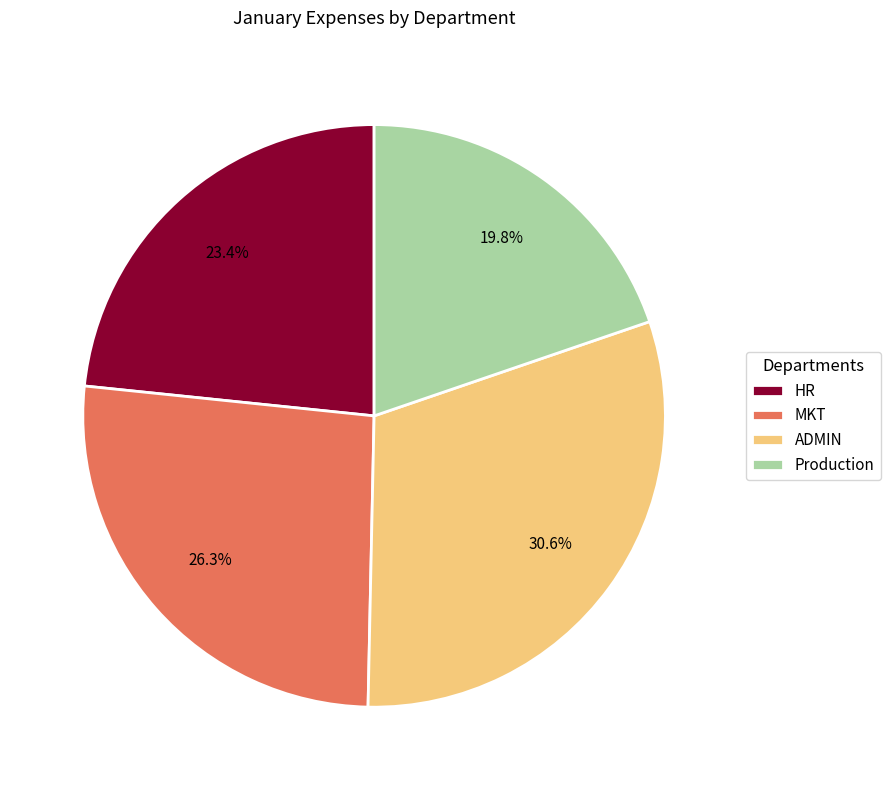

How many slices are in this pie chart?

4